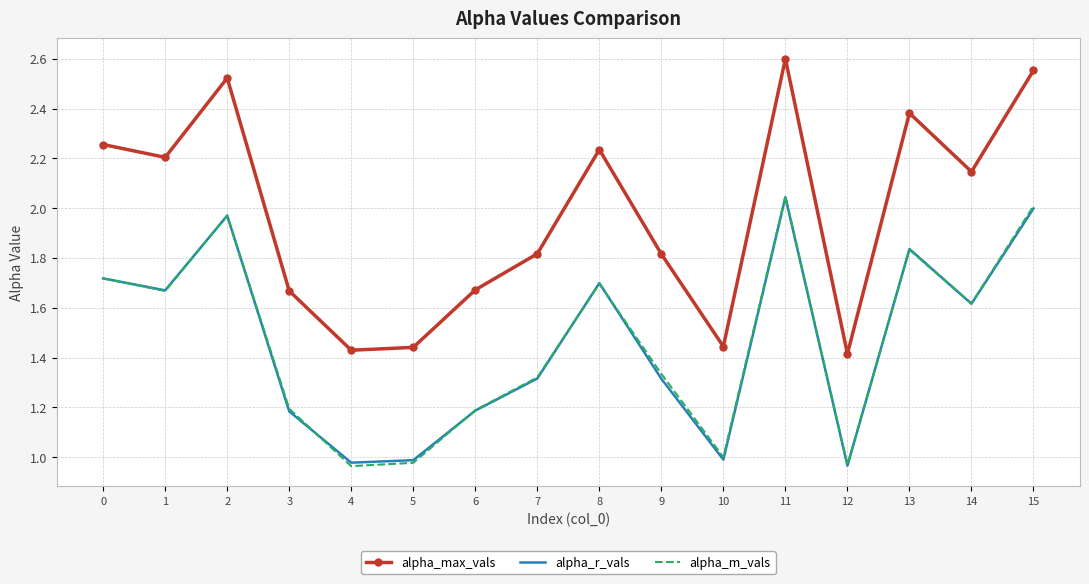

How many values in the alpha_r_vals series exceed 1?

12